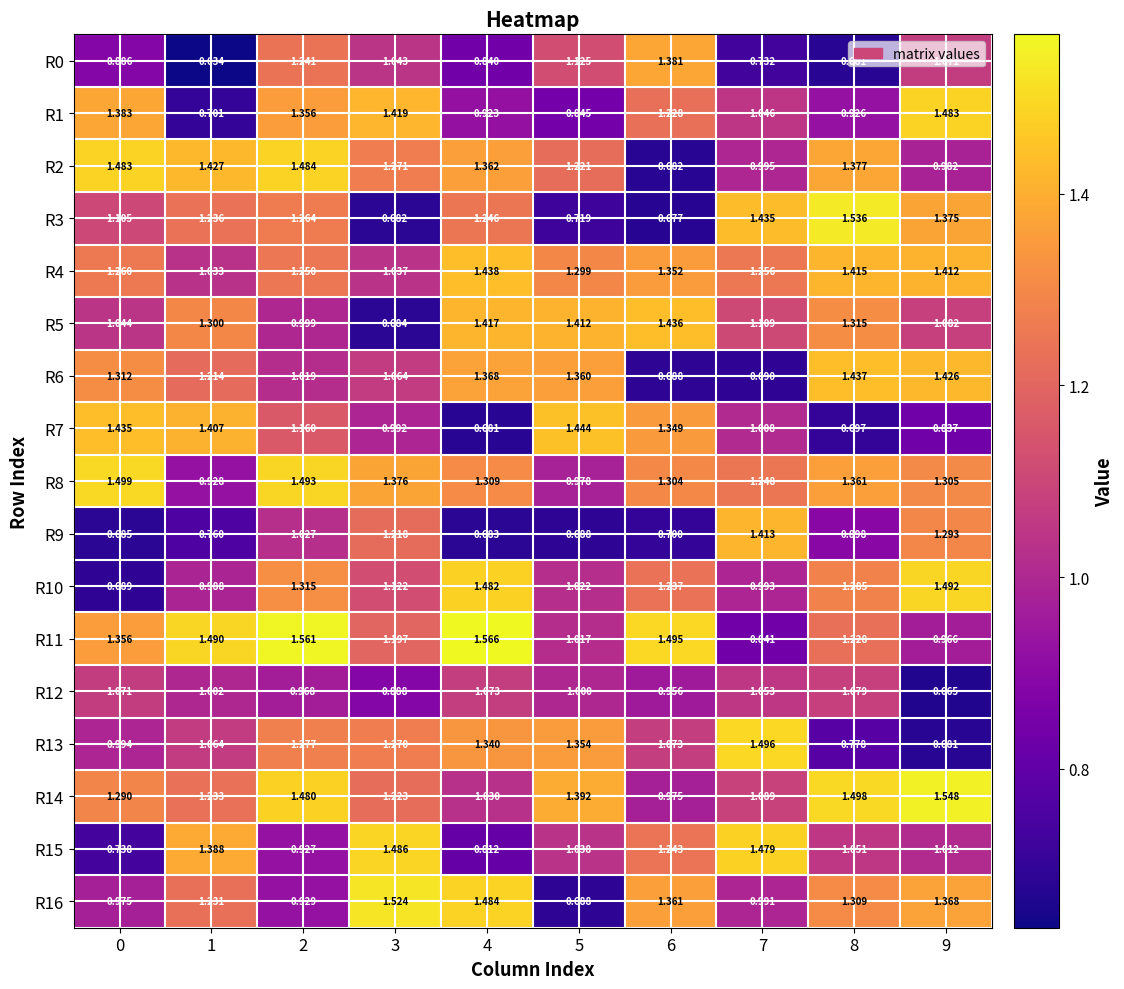

Is the value of R1 at 5 greater than the value of R0 at 4?

Yes